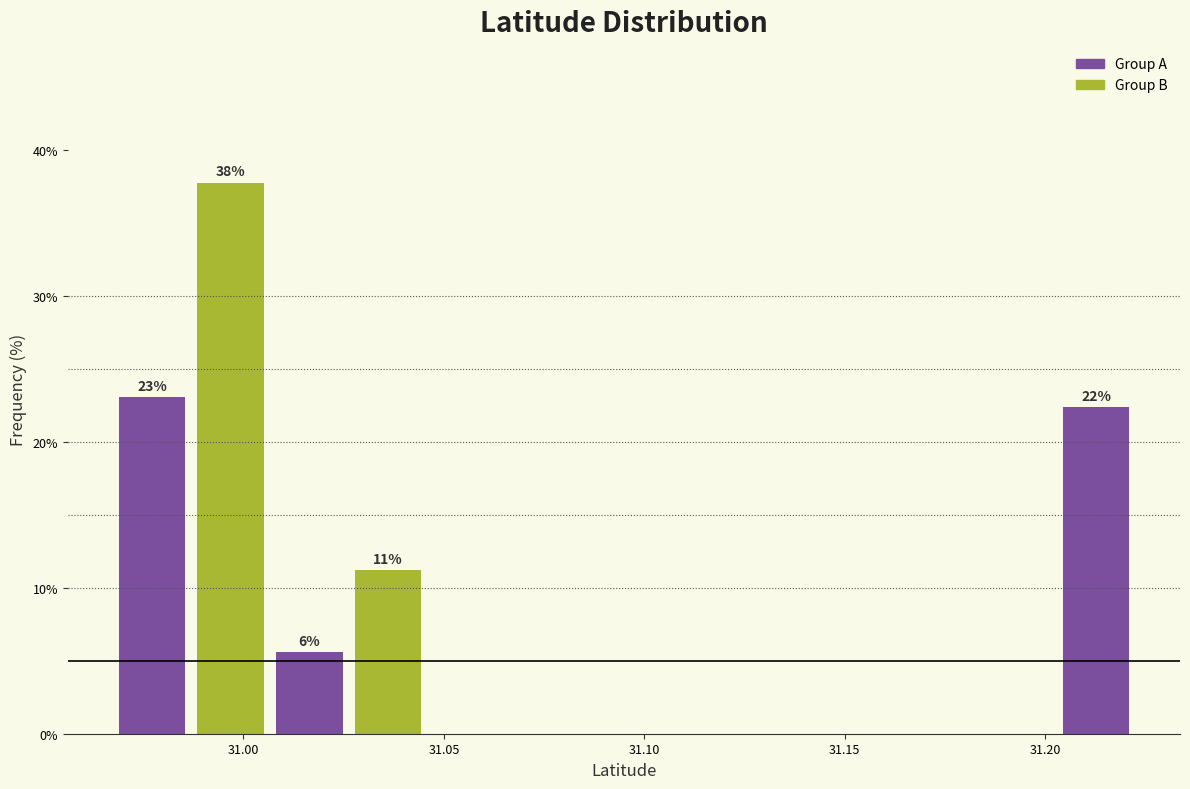

Around what value on the x-axis is the tallest bar? Give the approximate position of its centre, as read against the axis.

30.995